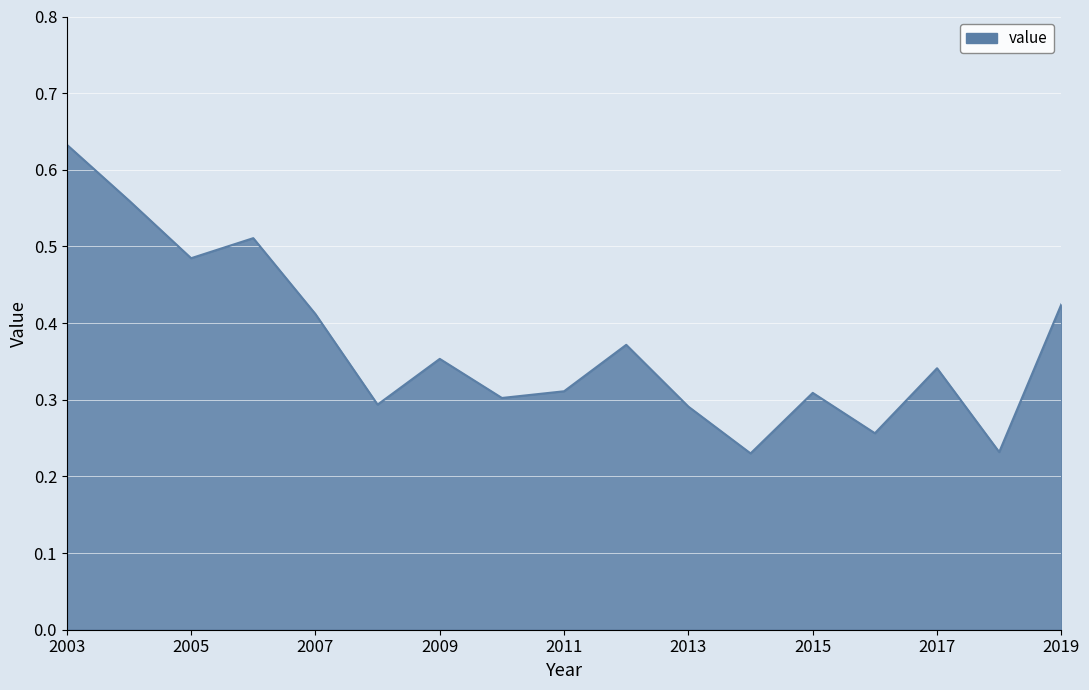

Is this an area chart (filled region under the line)?

Yes